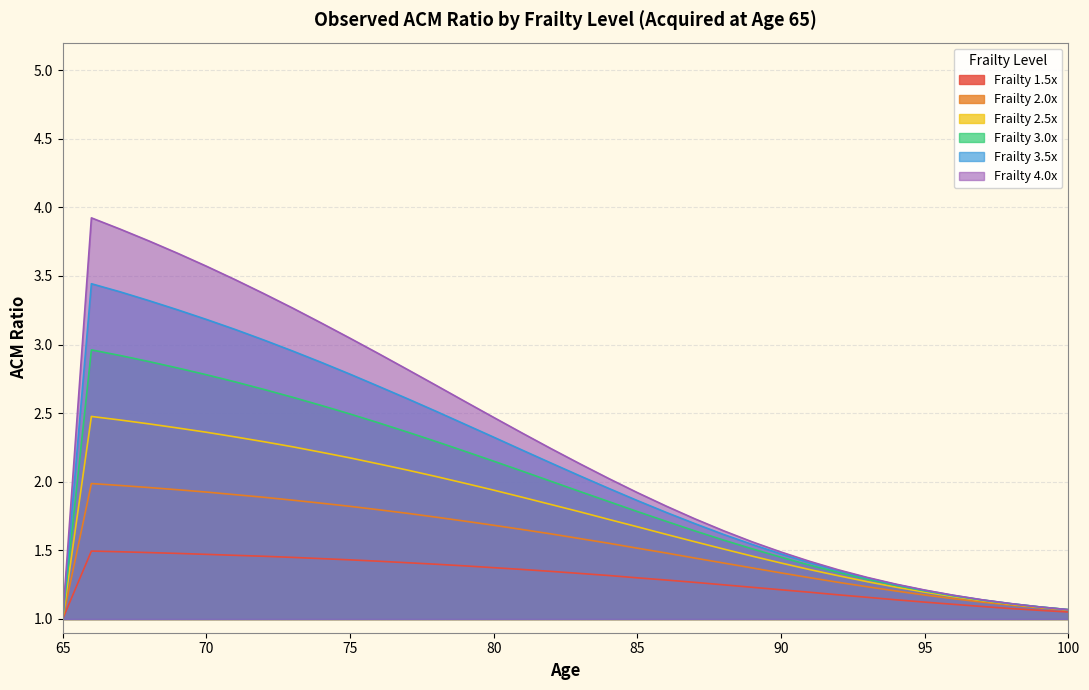

How many distinct data groups are displayed?

6